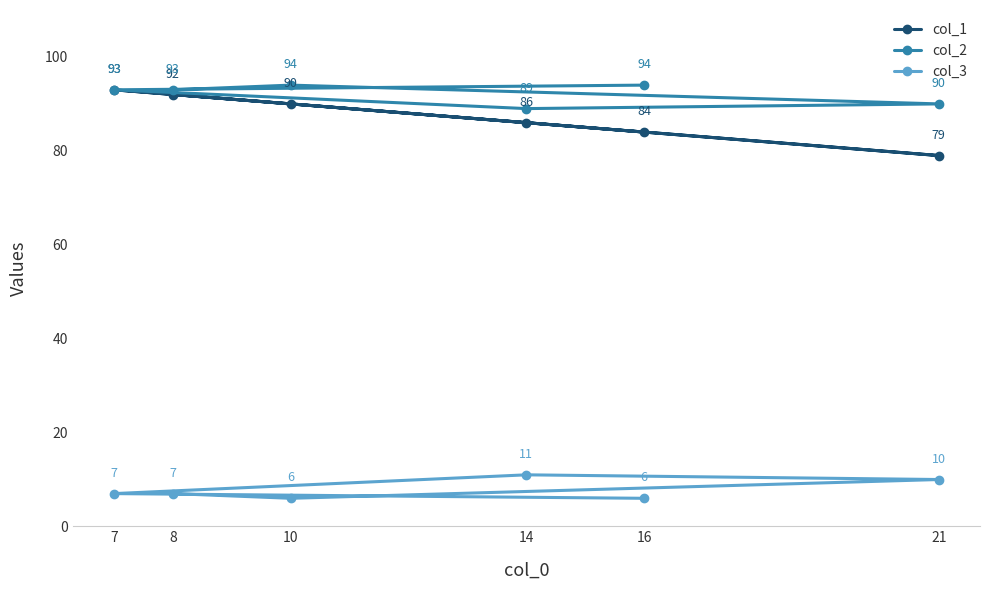

Which series has the widest spread of values?

col_1